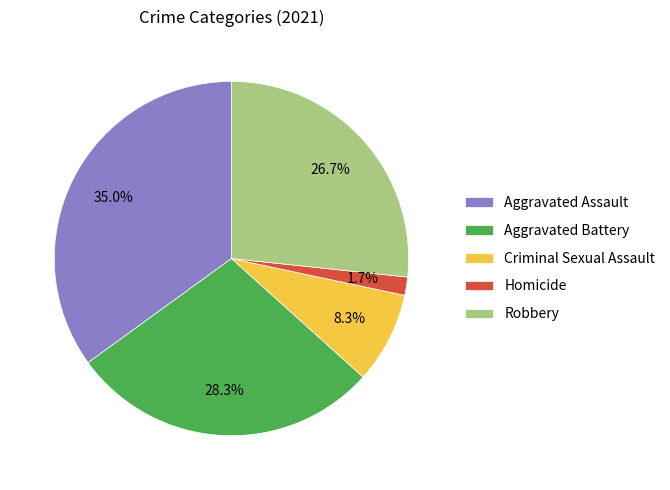

To the nearest percent, what is the average slice percentage?

20%